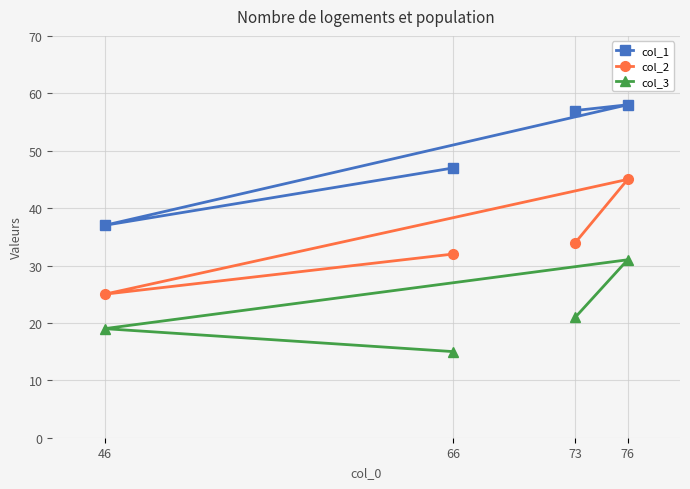

What is the value of the col_3 point at the 4th from the left?

31